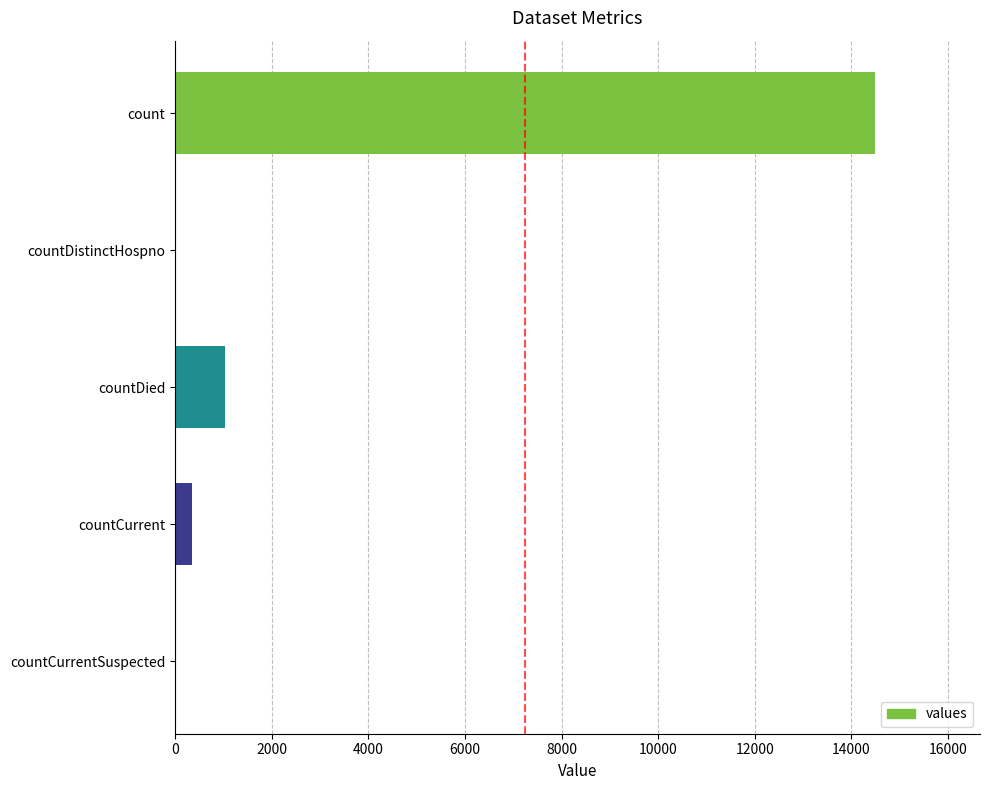

Is it true that the value at countDied is 1639?

False